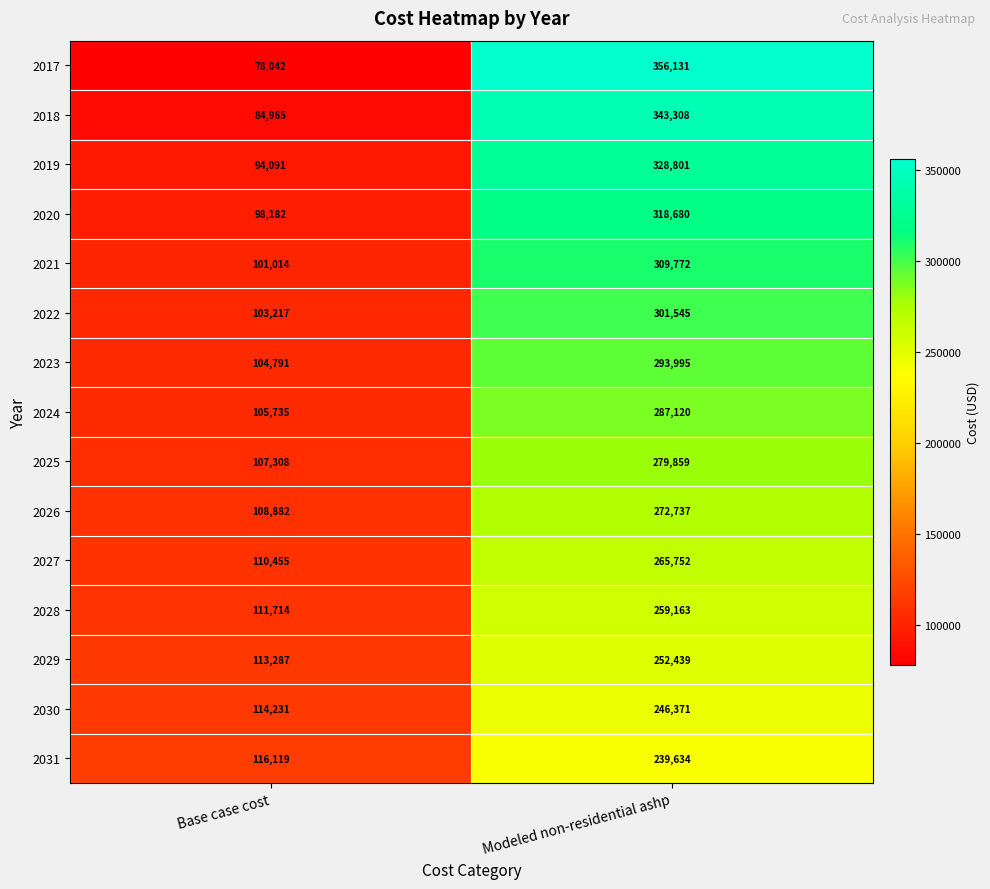

Which series has the widest spread of values?

2017